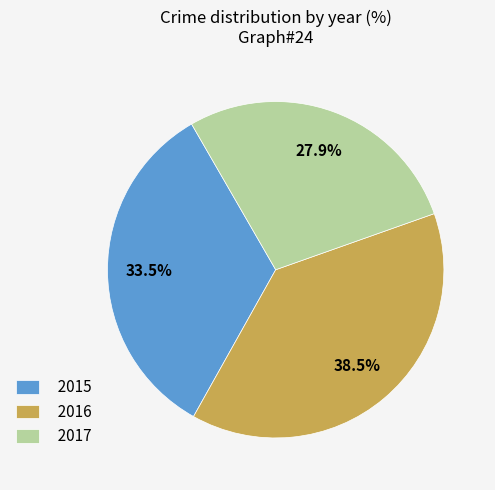

Rank the categories by value from highest to lowest.

2016, 2015, 2017